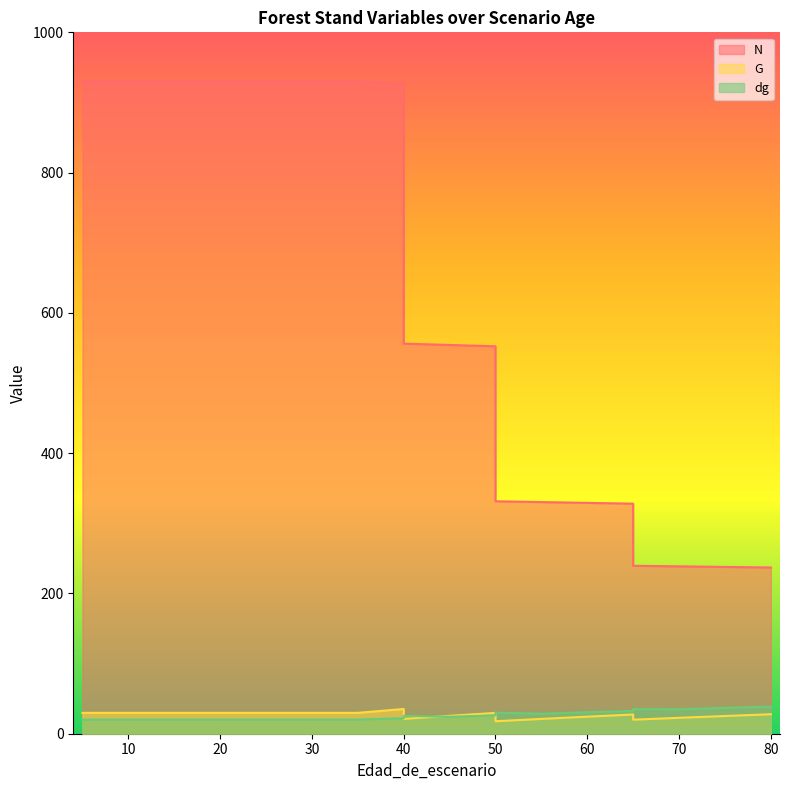

At which category is the sum across all series the highest?

40